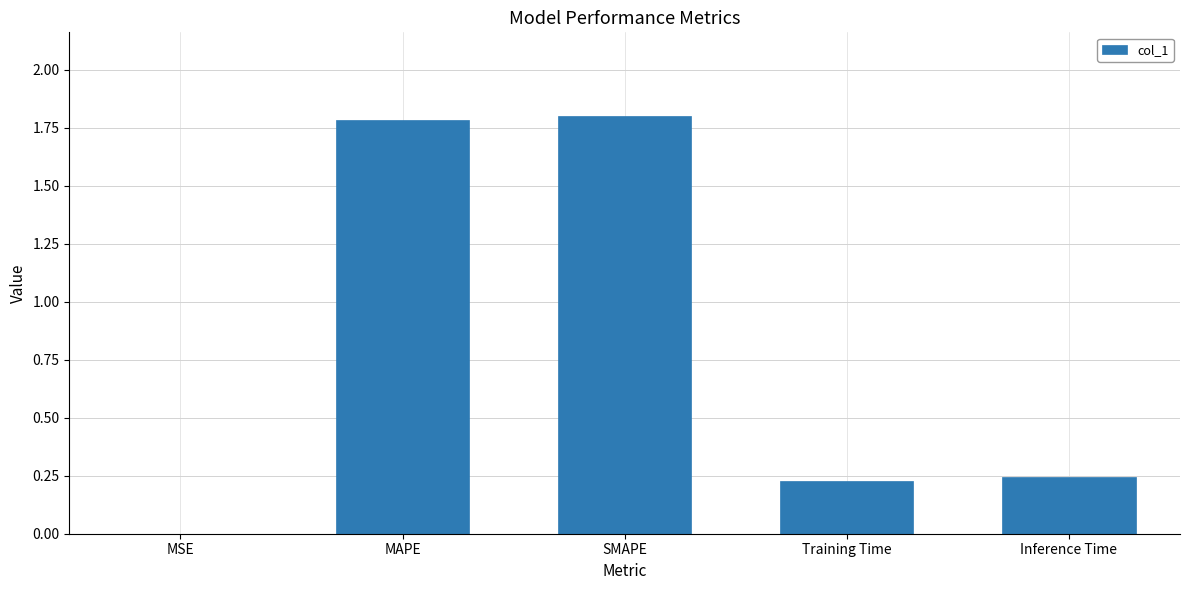

How many data points does each series have?

5